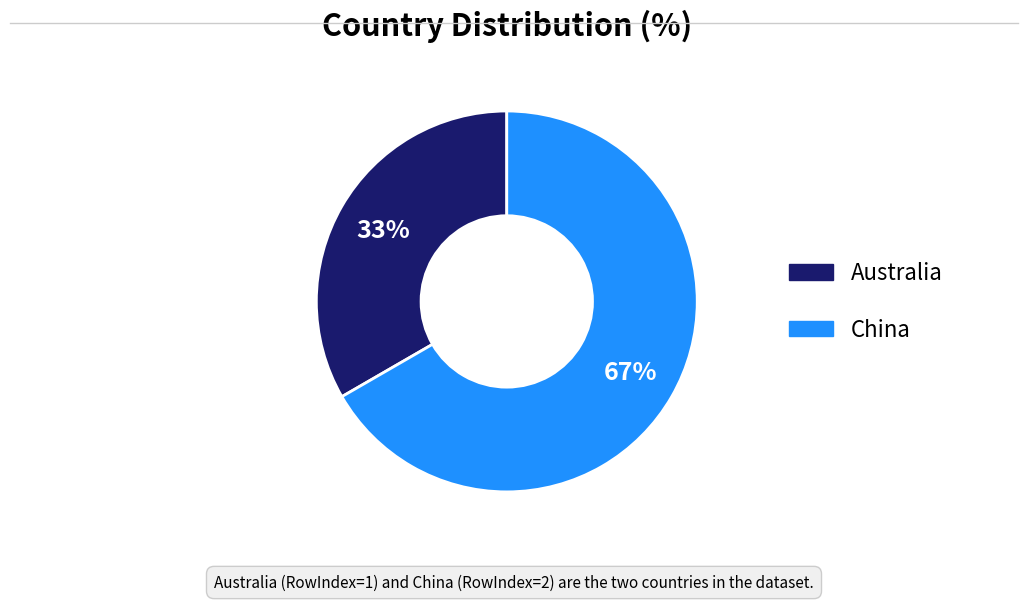

What percentage is the China slice, to the nearest percent?

67%